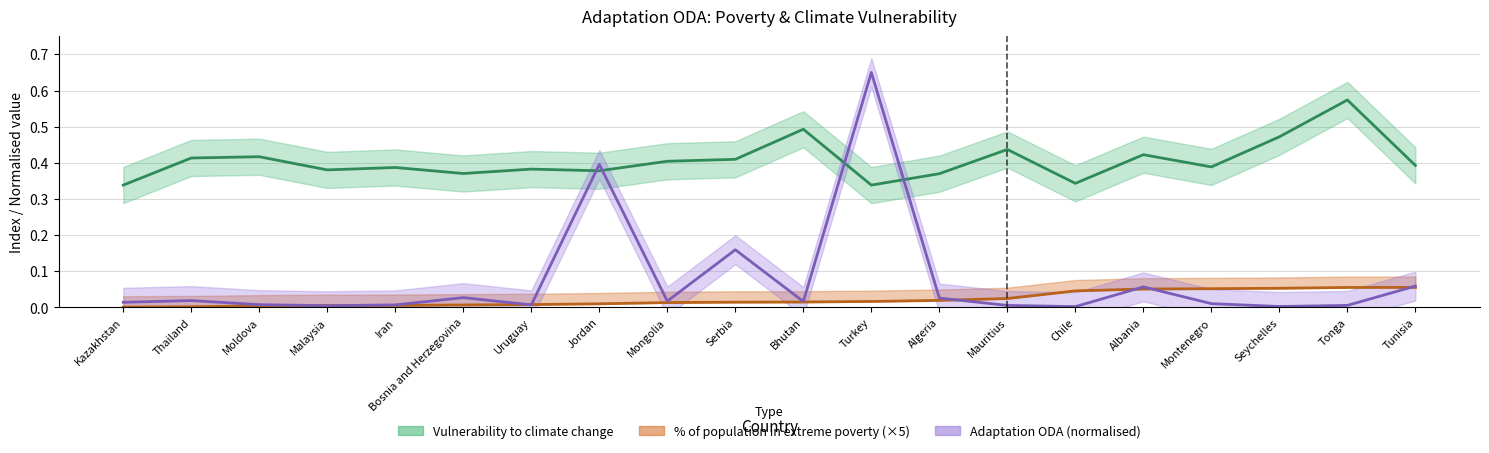

At which label is Volume of adaptation ODA (million USD) closest to 0?

Chile